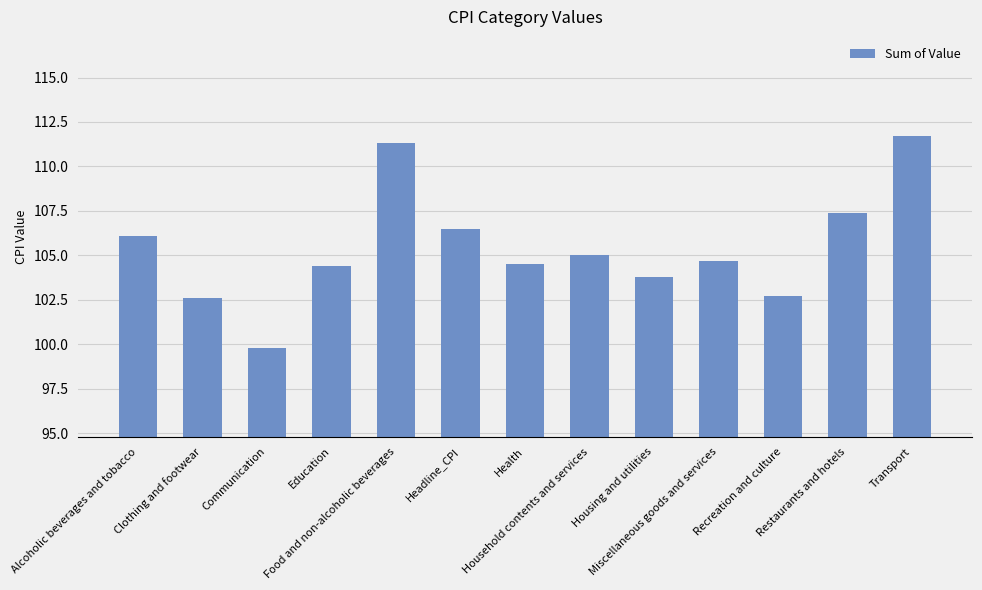

Is it true that the value at Clothing and footwear is 102.6?

True